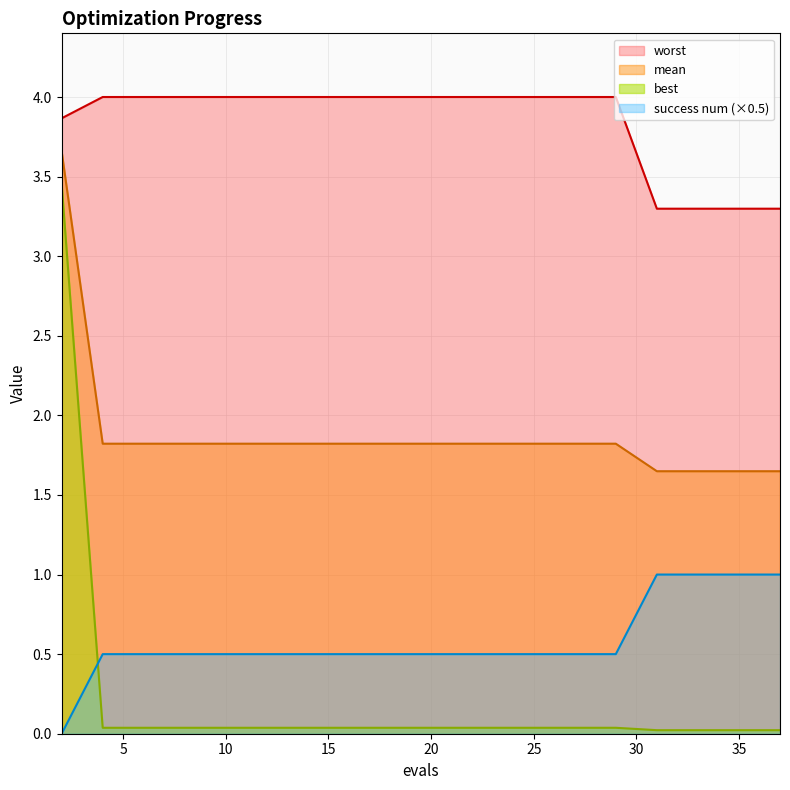

What is the sum of the best values at 29 and 33?

0.1